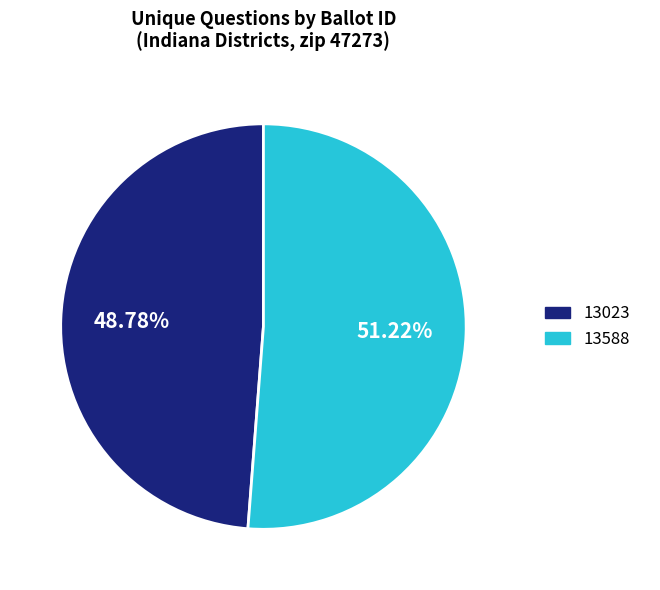

Is there a majority slice in this chart?

Yes